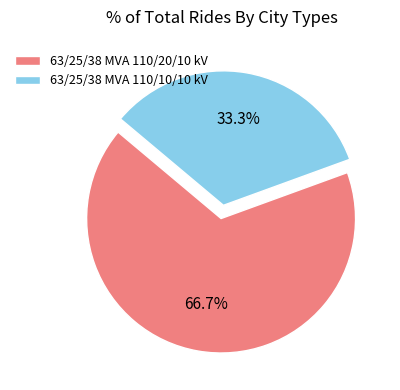

How many slices are in this pie chart?

2